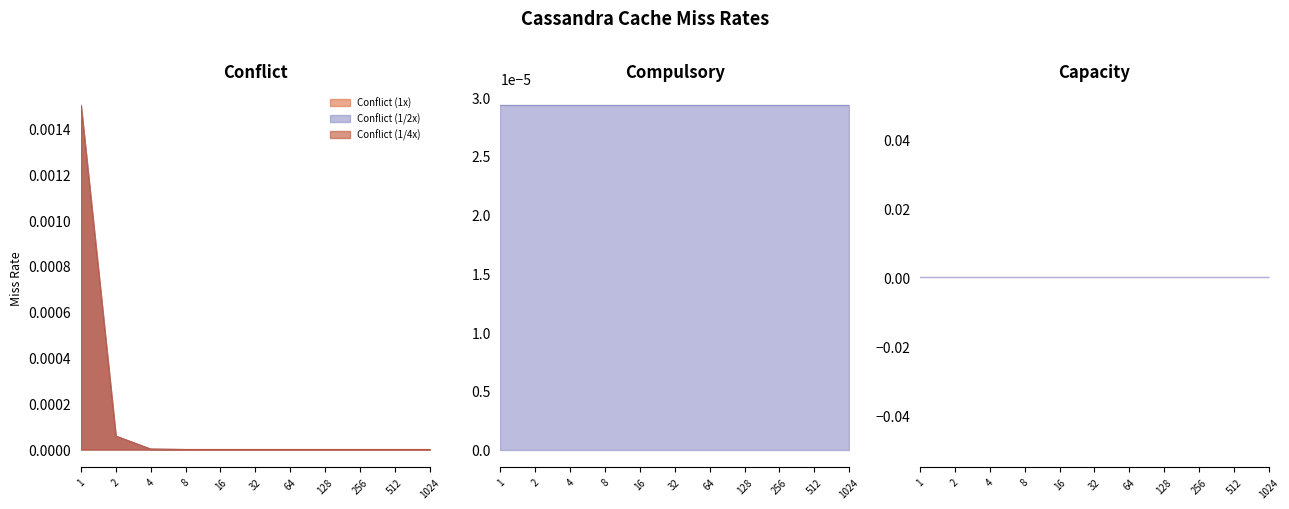

The Conflict (1/2x) series shows 0.0 at 64. True or false?

True